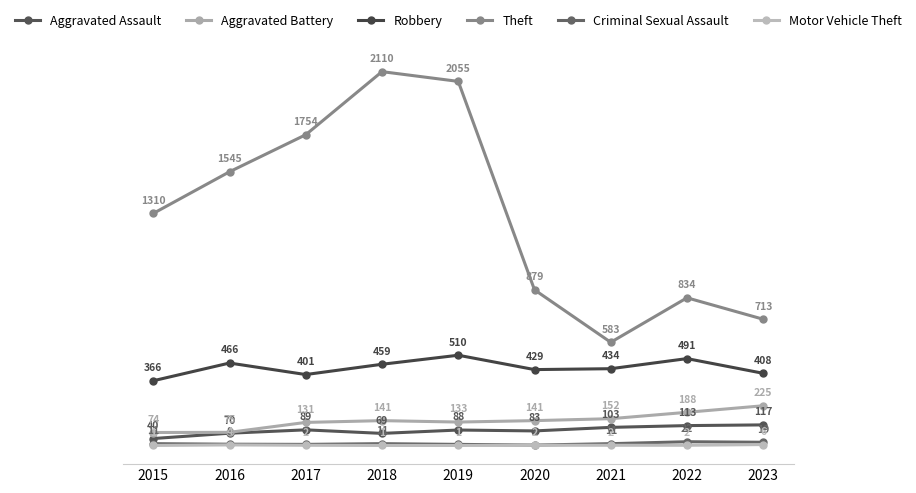

Count the number of data series in this chart.

6